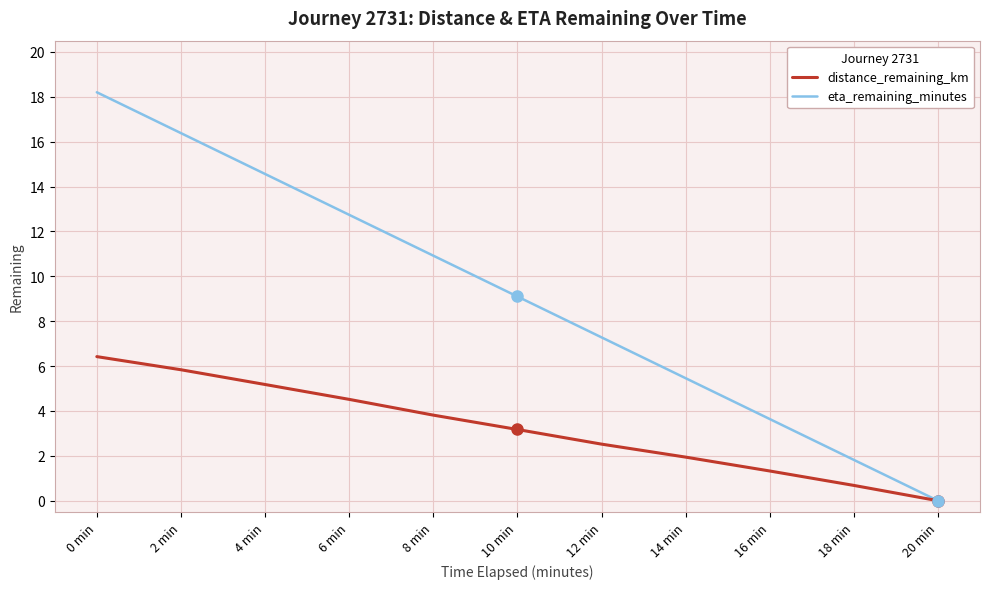

The eta_remaining_minutes series shows 17.2 at 6 min. True or false?

False